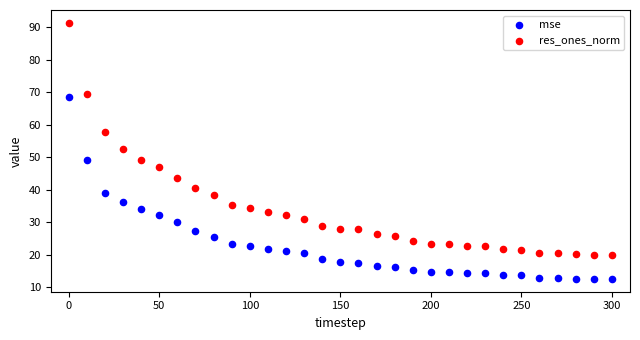

Which series has the largest Y range (max minus min)?

res_ones_norm